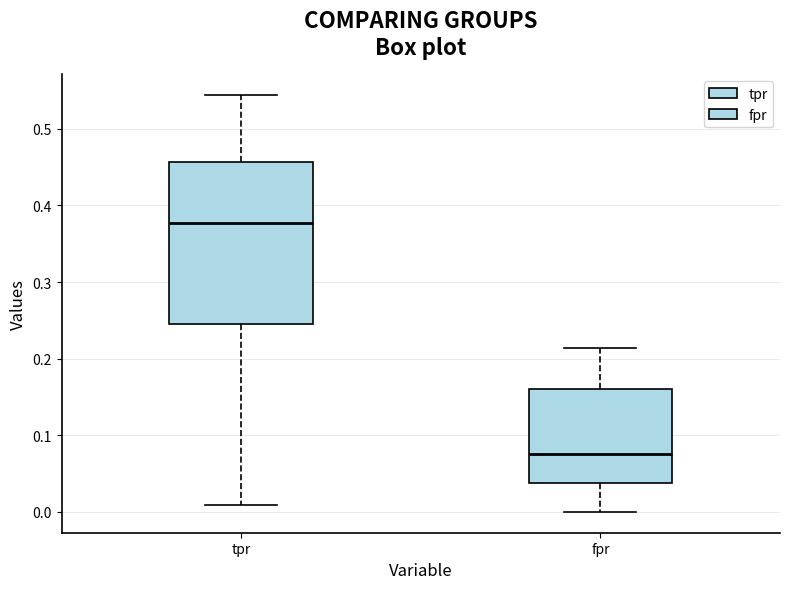

Reading left to right, transcribe this box plot: for each box, give where its median line is, the range the box spans, and where its two whiskers end, as read against the y-axis. The values are not printed on the chart, so give them approximately, as read against the axis.

tpr: median 0.38, box 0.25 to 0.46, whiskers 0.01 to 0.54
fpr: median 0.08, box 0.04 to 0.16, whiskers 0.00 to 0.21